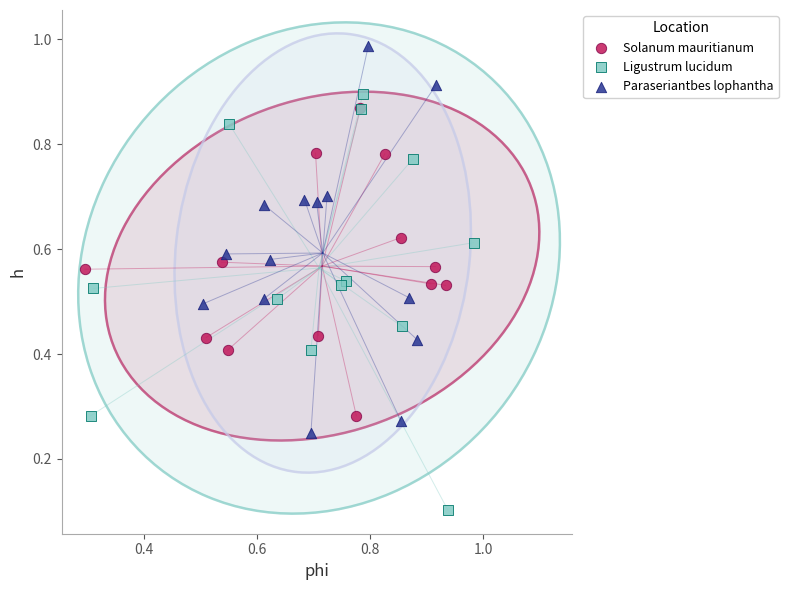

What are all the series names shown in the legend?

Solanum mauritianum, Ligustrum lucidum, Paraseriantbes lophantha